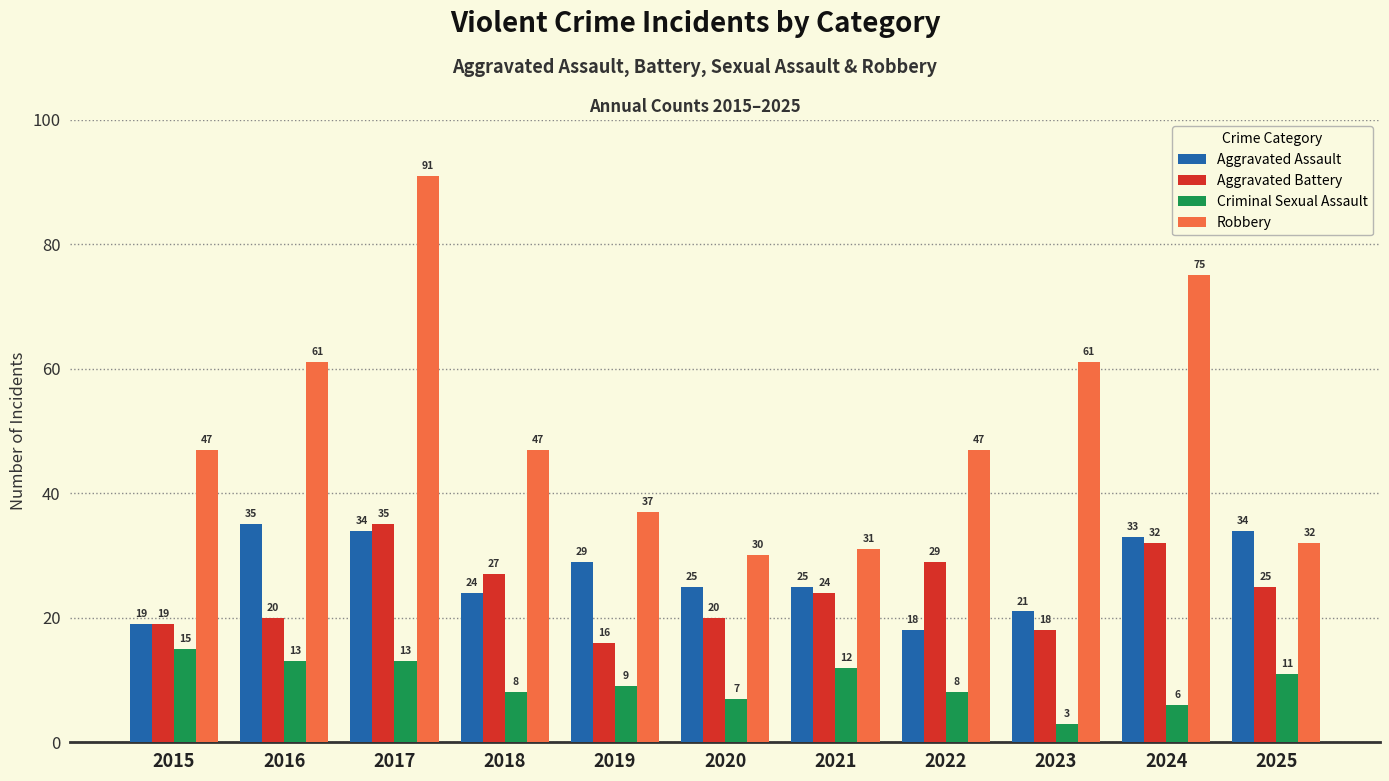

What is the value of the Aggravated Battery bar at the 5th from the left?

16